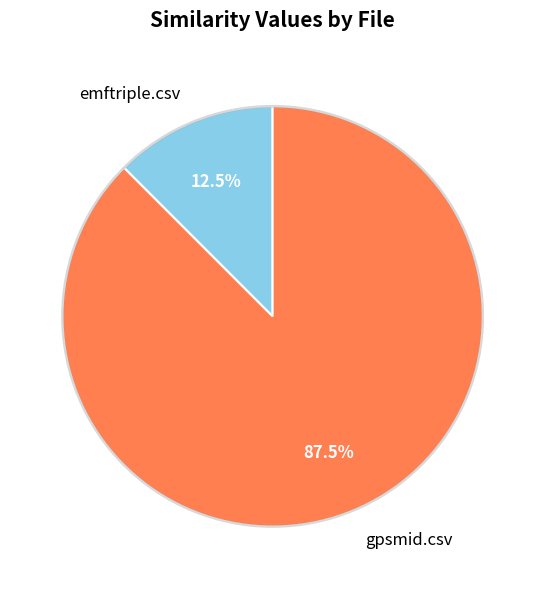

Count the number of slices in the pie.

2